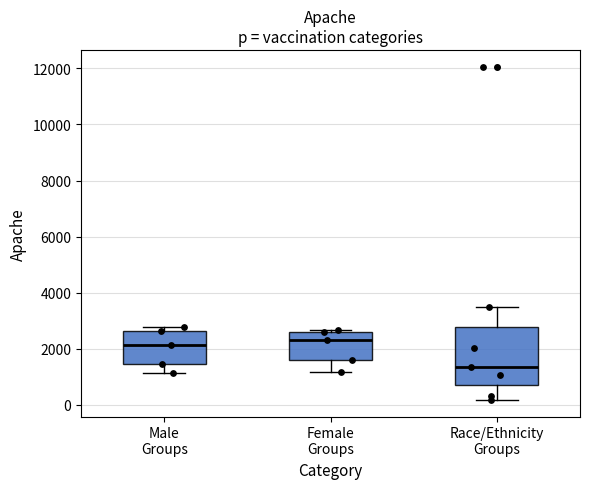

Which box is the tallest, from its lower edge to its upper edge?

Race/Ethnicity Groups